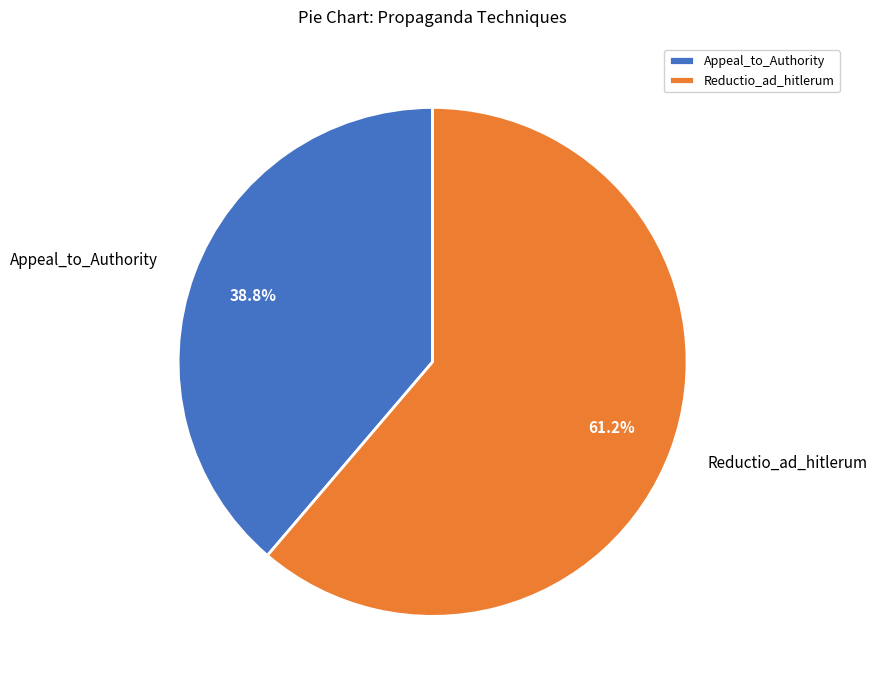

Count the number of slices in the pie.

2